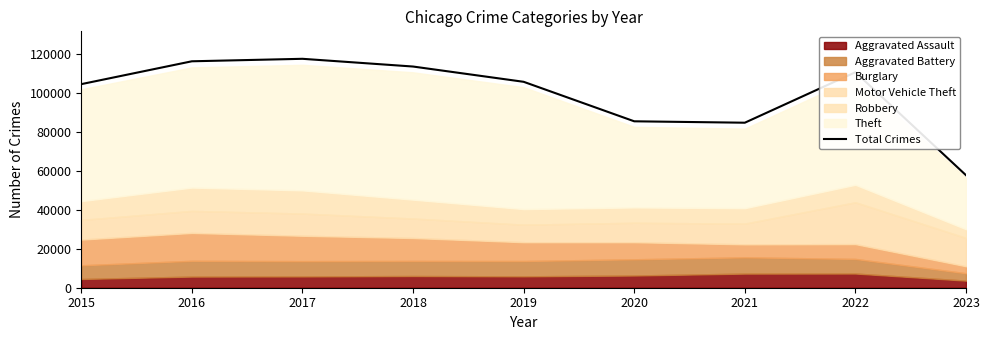

What is the value of the 2nd point from the left?

116078